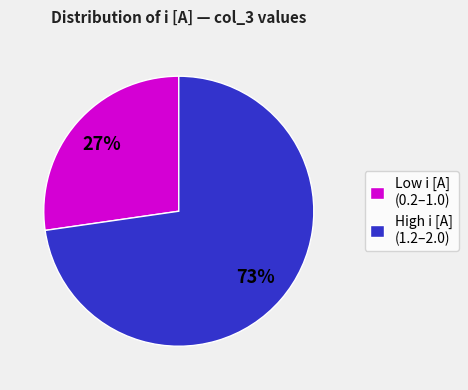

To the nearest percent, what is the combined percentage of High i [A] (1.2–2.0) and Low i [A] (0.2–1.0)?

100%